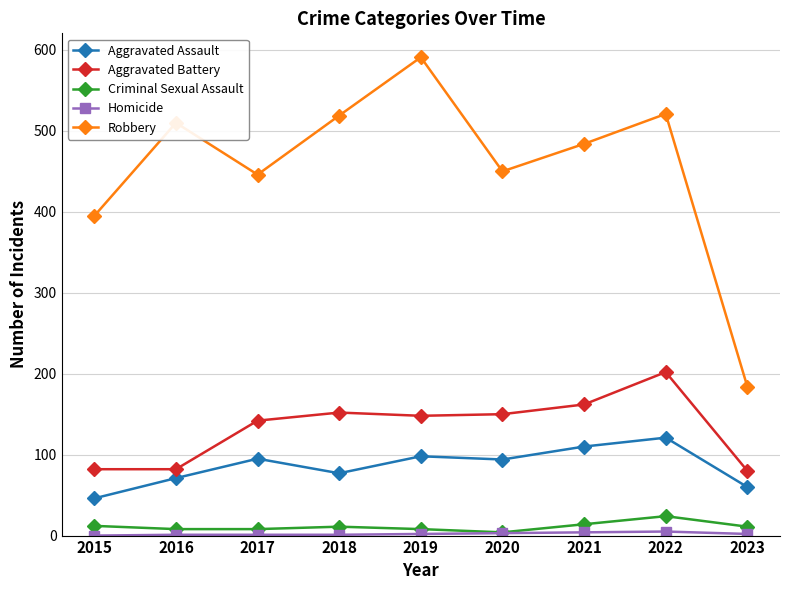

Is it true that Aggravated Battery equals 80 at 2023?

True